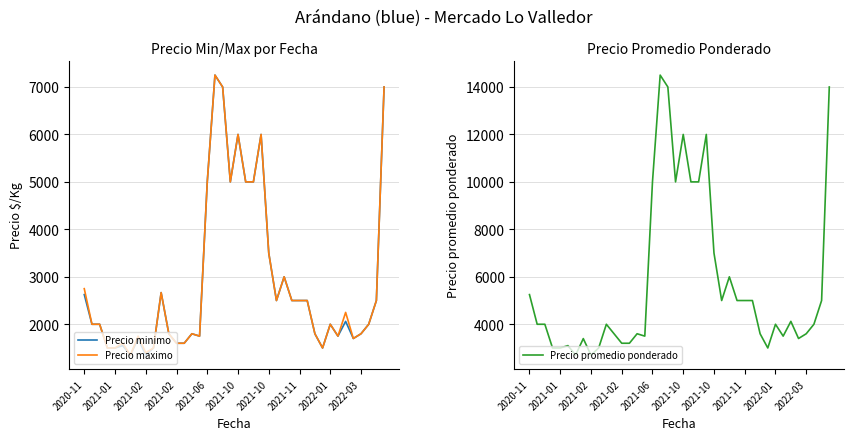

Is it true that Precio minimo equals 3985 at 10?

False